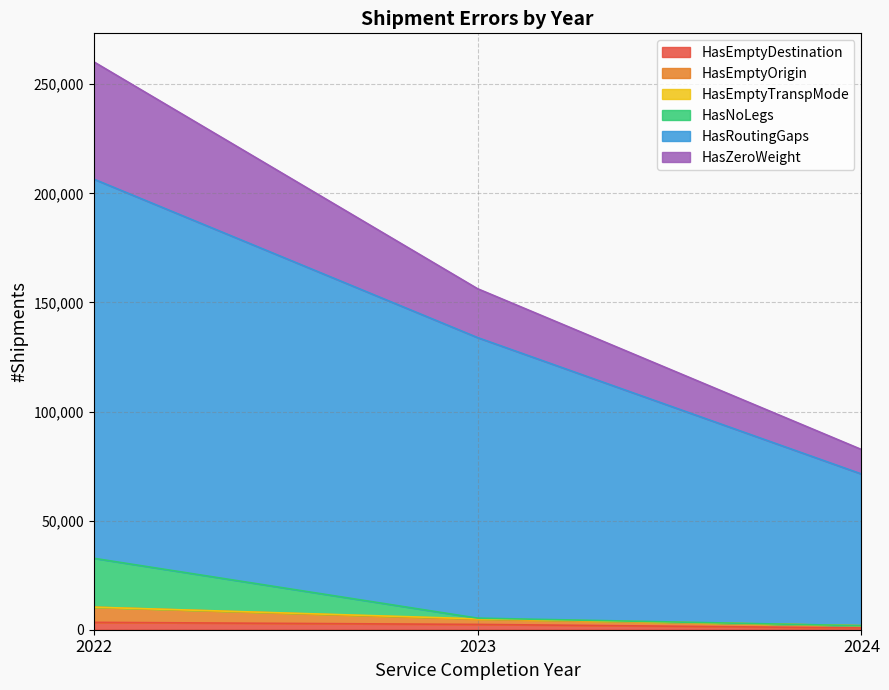

Read the HasRoutingGaps value at 2022, to the nearest 10.

206530